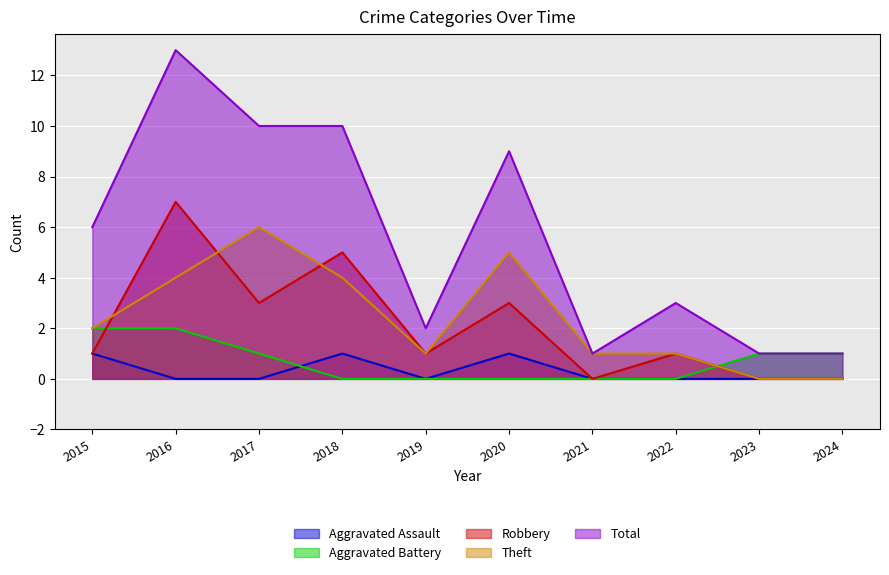

At which category is the sum across all series the highest?

2016